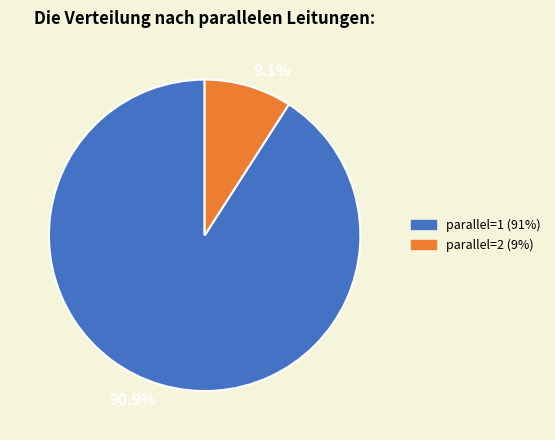

Does any single category account for the majority?

Yes